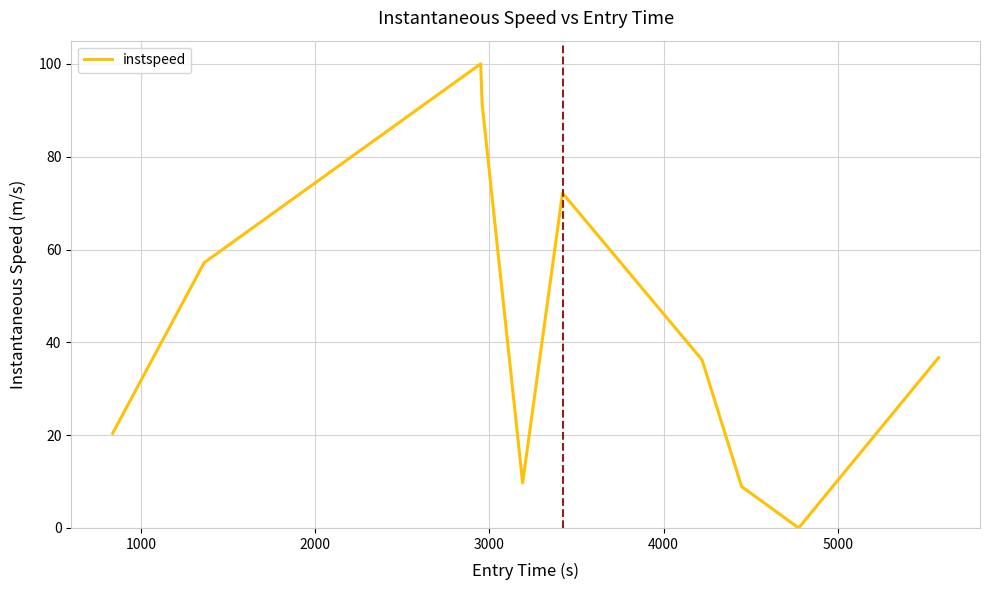

Count the number of data series in this chart.

1